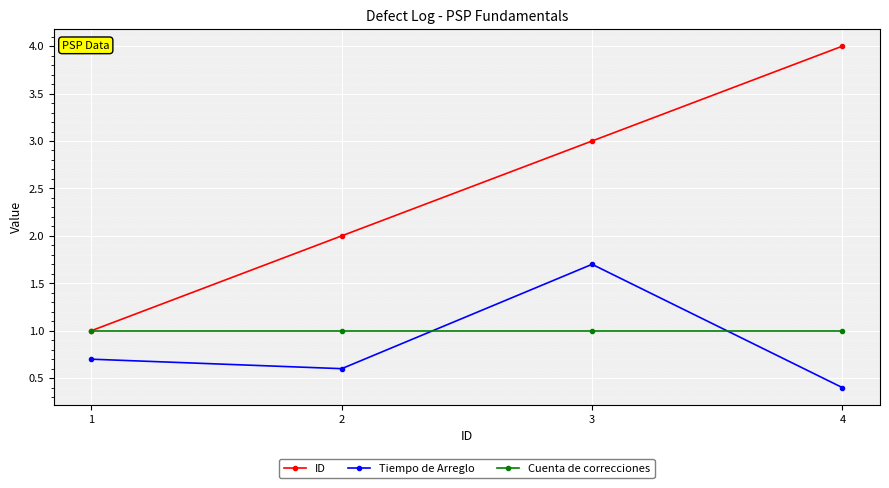

List the series in order of their peak value, lowest first.

Cuenta de correcciones, Tiempo de Arreglo, ID